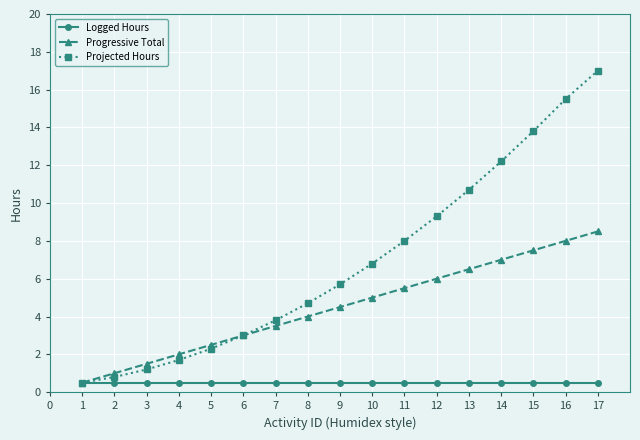

True or false: Progressive Total has more than 0 points higher than both neighbors.

False